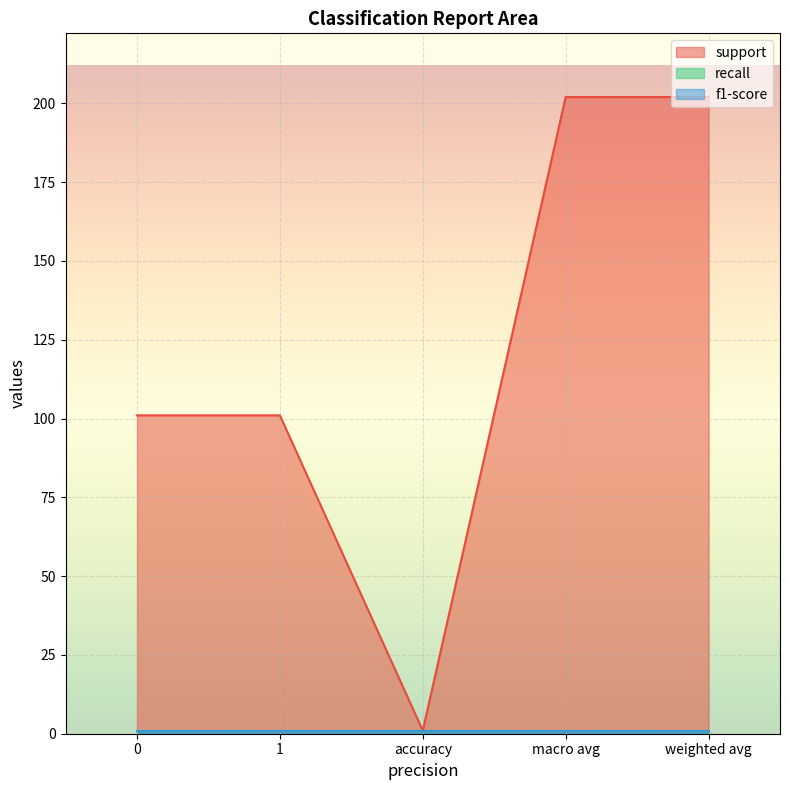

The value of recall at macro avg is 1. True or false?

False